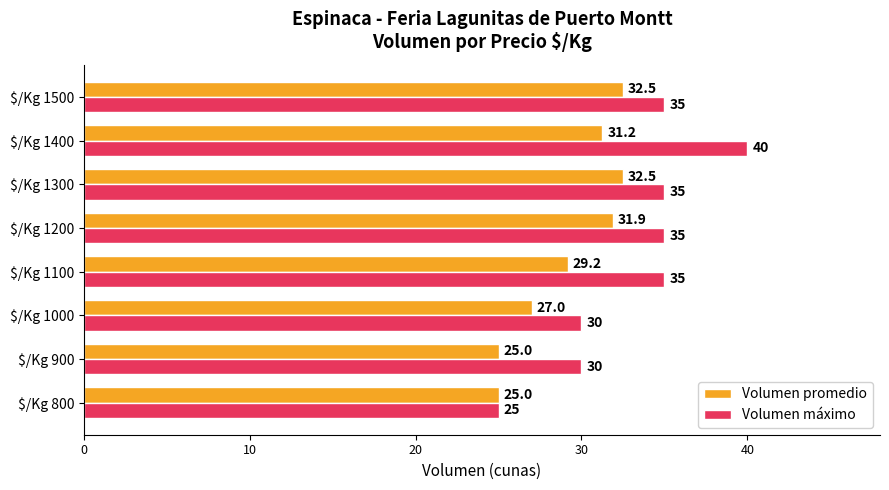

The value of Volumen máximo at $/Kg 1300 is 35.0. True or false?

True